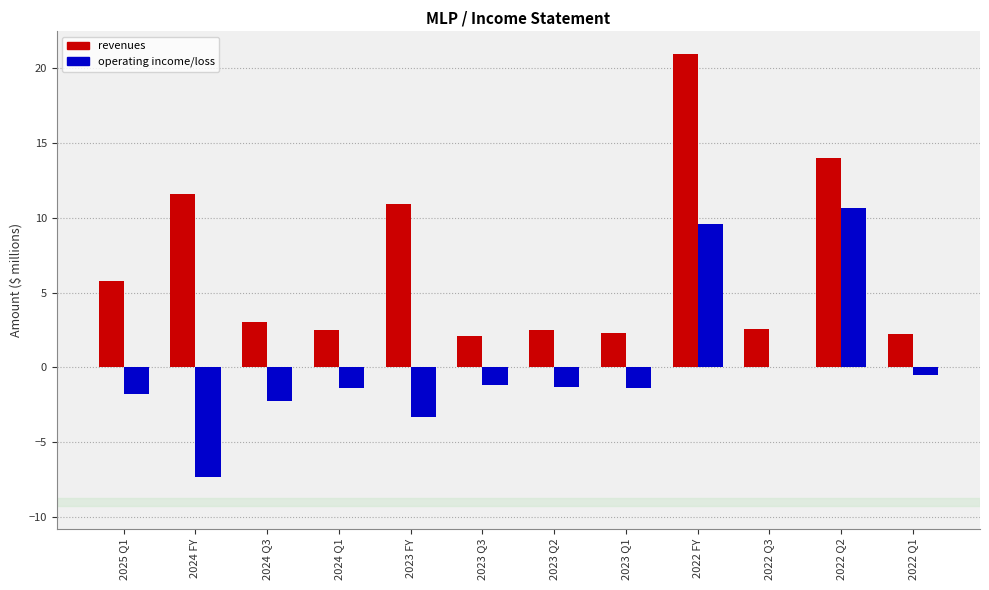

At which category is the sum across all series the highest?

2022 FY